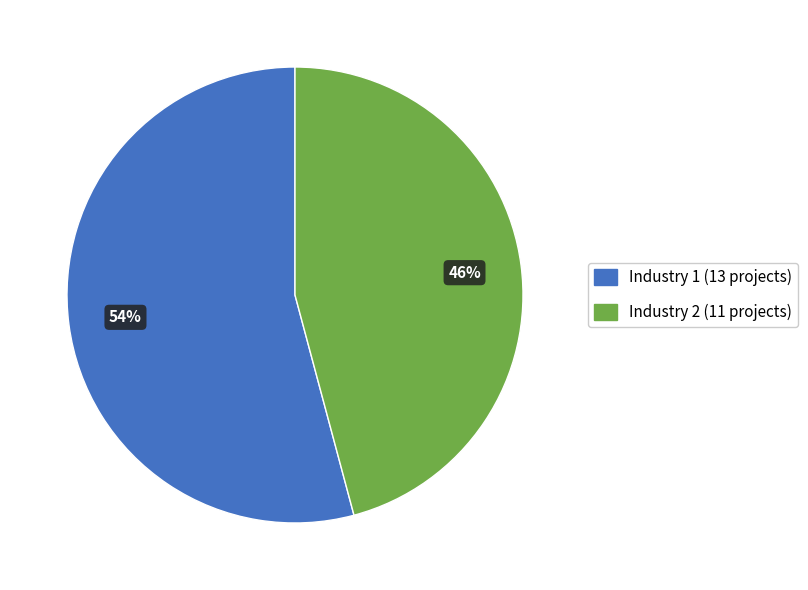

To the nearest percent, what is the average slice percentage?

50%